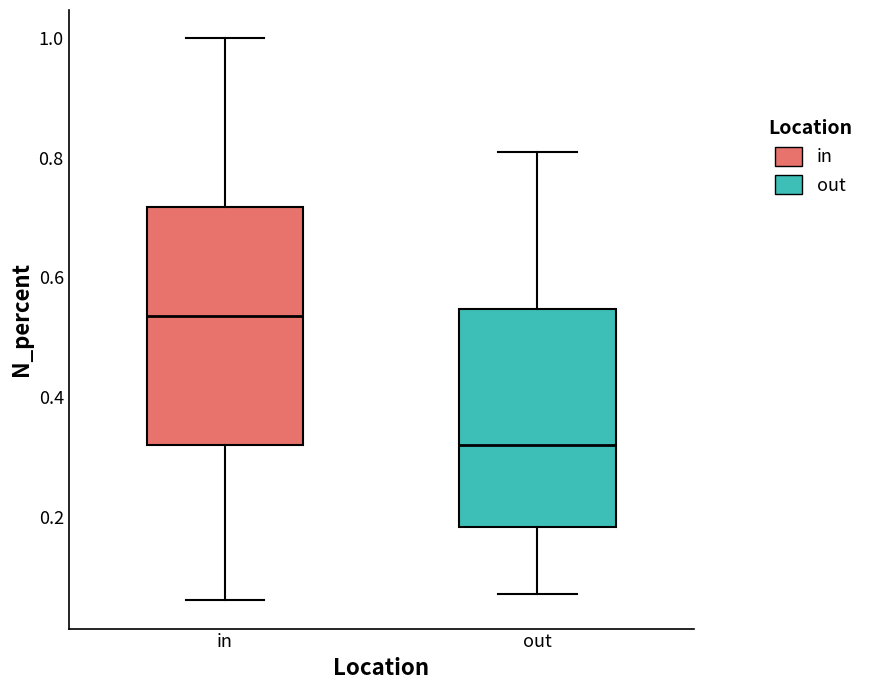

Reading left to right, transcribe this box plot: for each box, give where its median line is, the range the box spans, and where its two whiskers end, as read against the y-axis. The values are not printed on the chart, so give them approximately, as read against the axis.

in: median 0.54, box 0.32 to 0.72, whiskers 0.06 to 1.00
out: median 0.32, box 0.18 to 0.54, whiskers 0.08 to 0.82